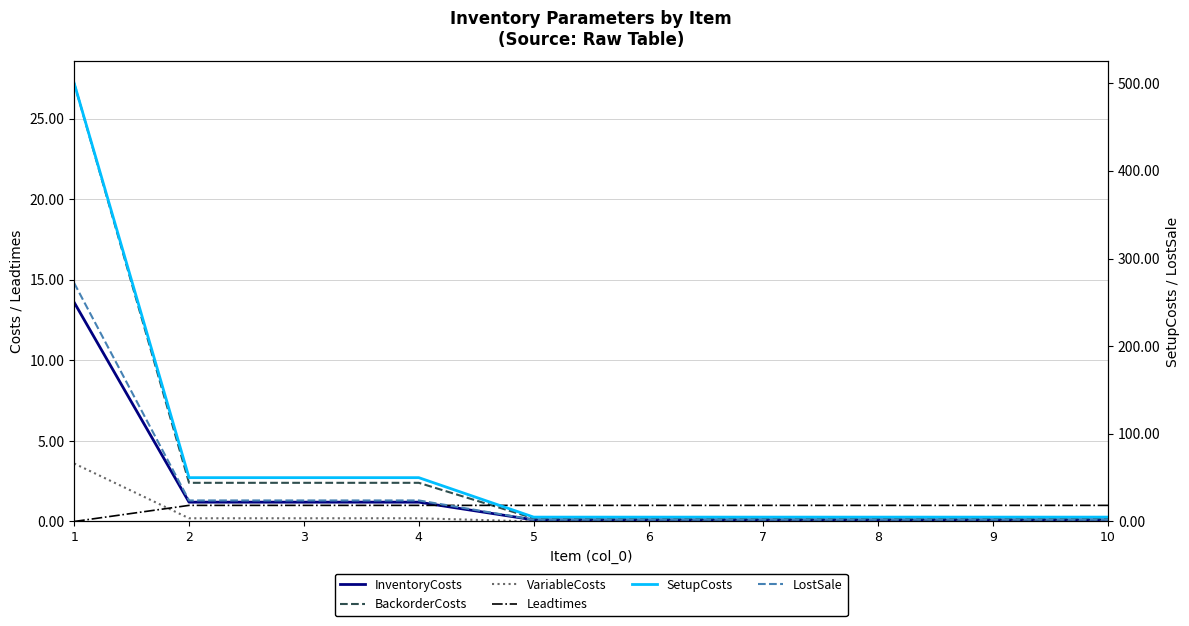

Which category has the highest value in the BackorderCosts series?

1